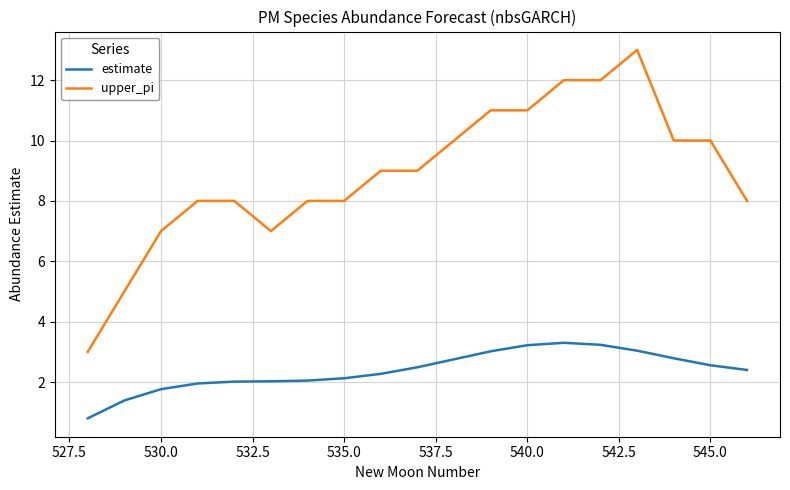

What is the sum of all upper_pi values?

169.0